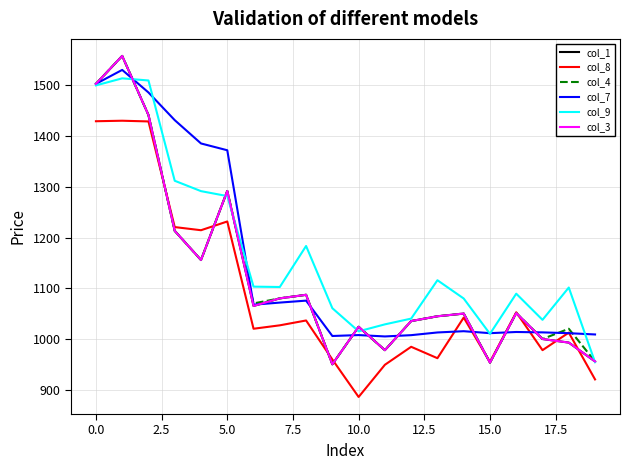

Which series has the largest total across all categories?

col_9